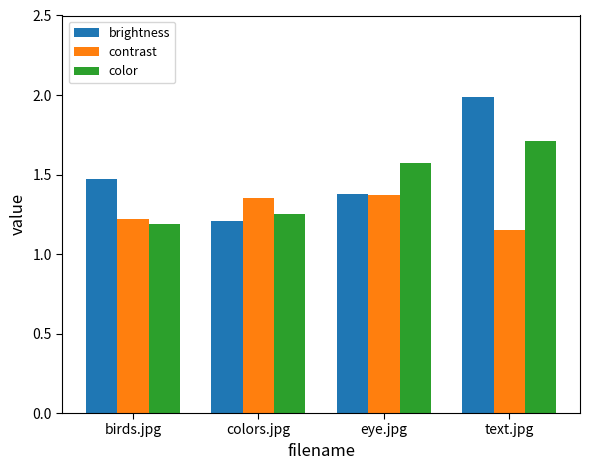

What is the spread (max minus min) of values at birds.jpg?

0.3